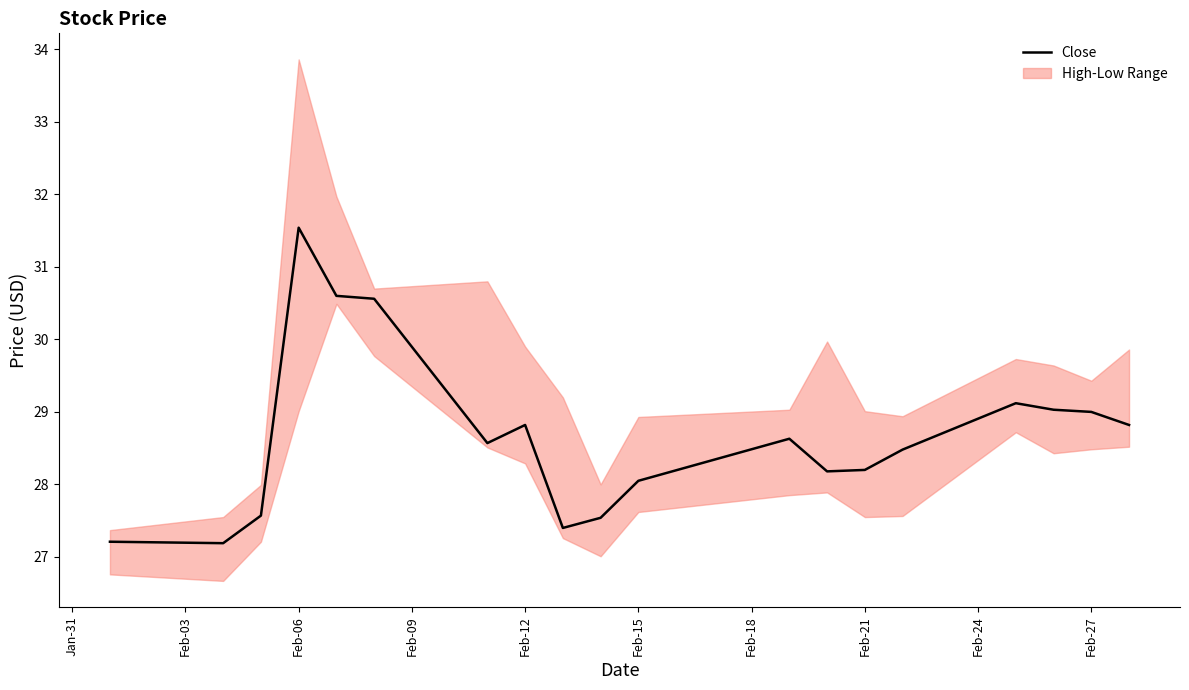

What is the maximum value for Close?

31.5